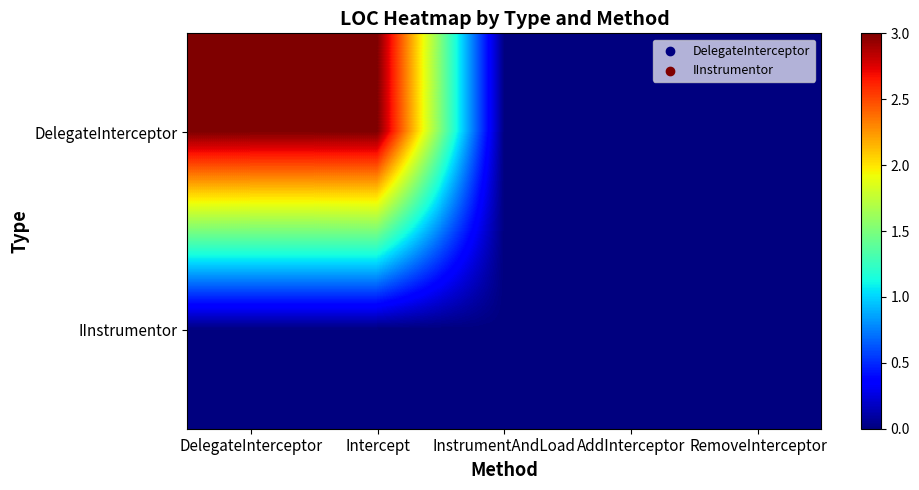

At which category does the chart reach its minimum across all series?

InstrumentAndLoad